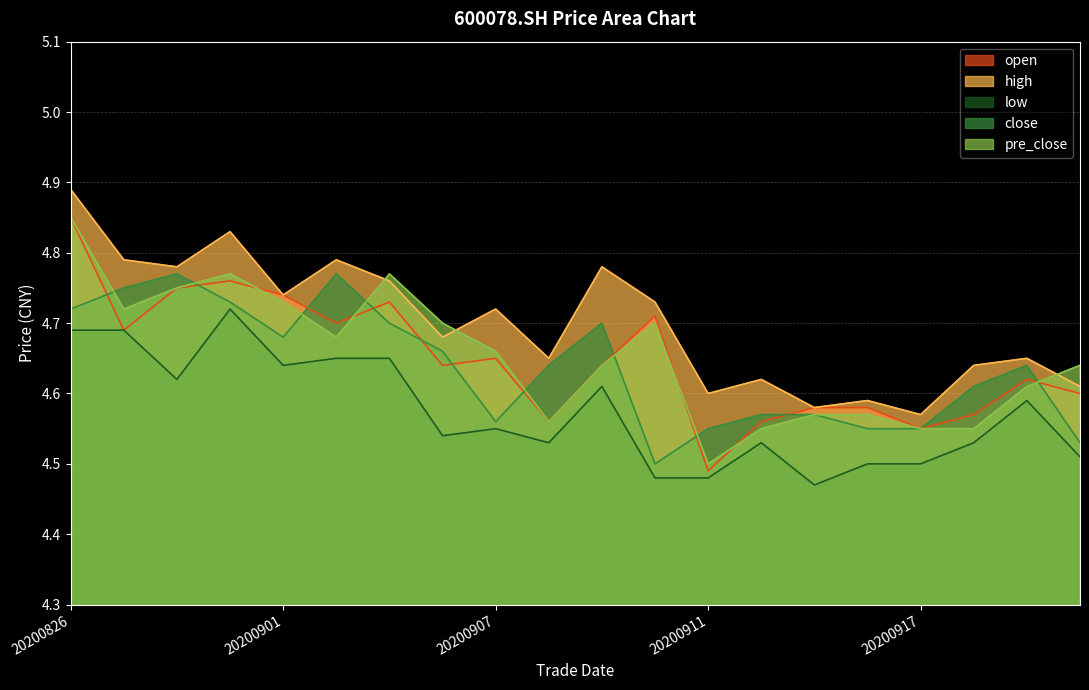

Count the high values in the range 4 to 5.

20